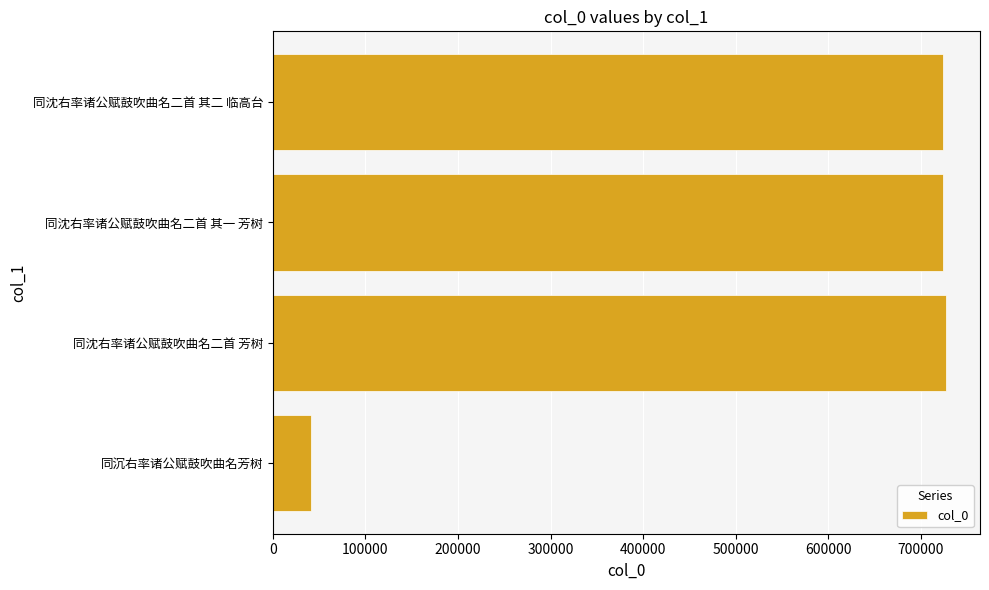

What is the sum of the values at 同沈右率诸公赋鼓吹曲名二首 芳树 and 同沈右率诸公赋鼓吹曲名二首 其二 临高台?

1451332